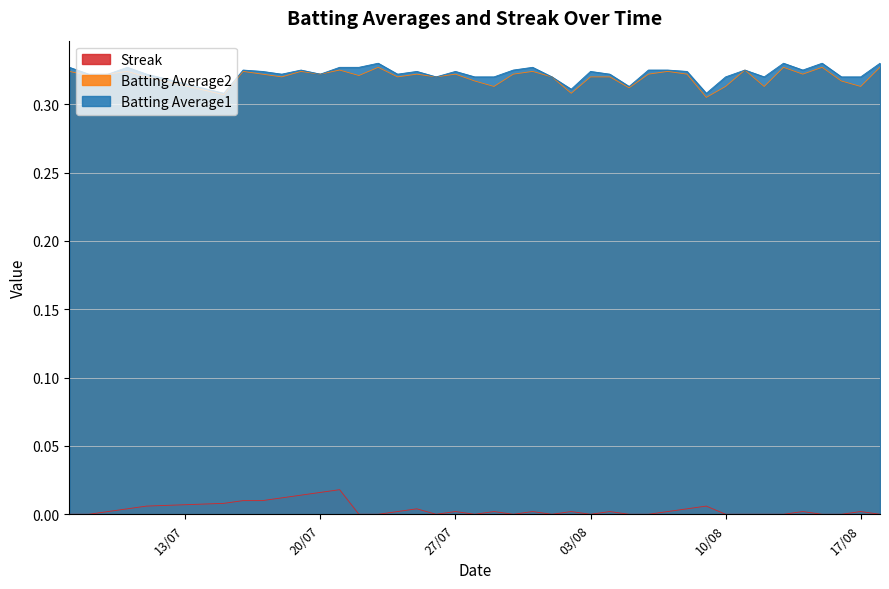

What is the maximum value for Batting Average1?

0.3